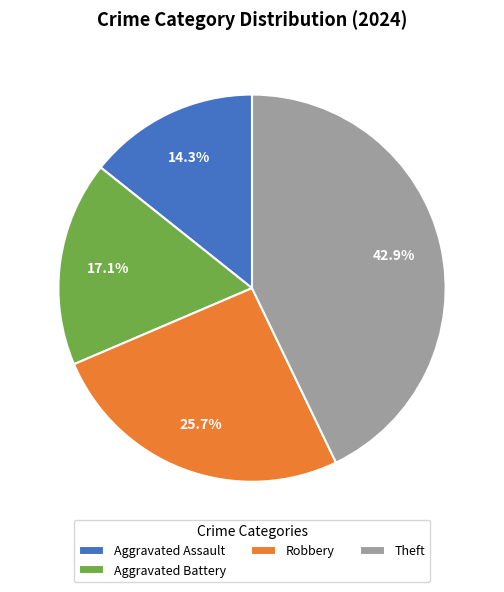

Which has a higher value, Theft or Robbery?

Theft